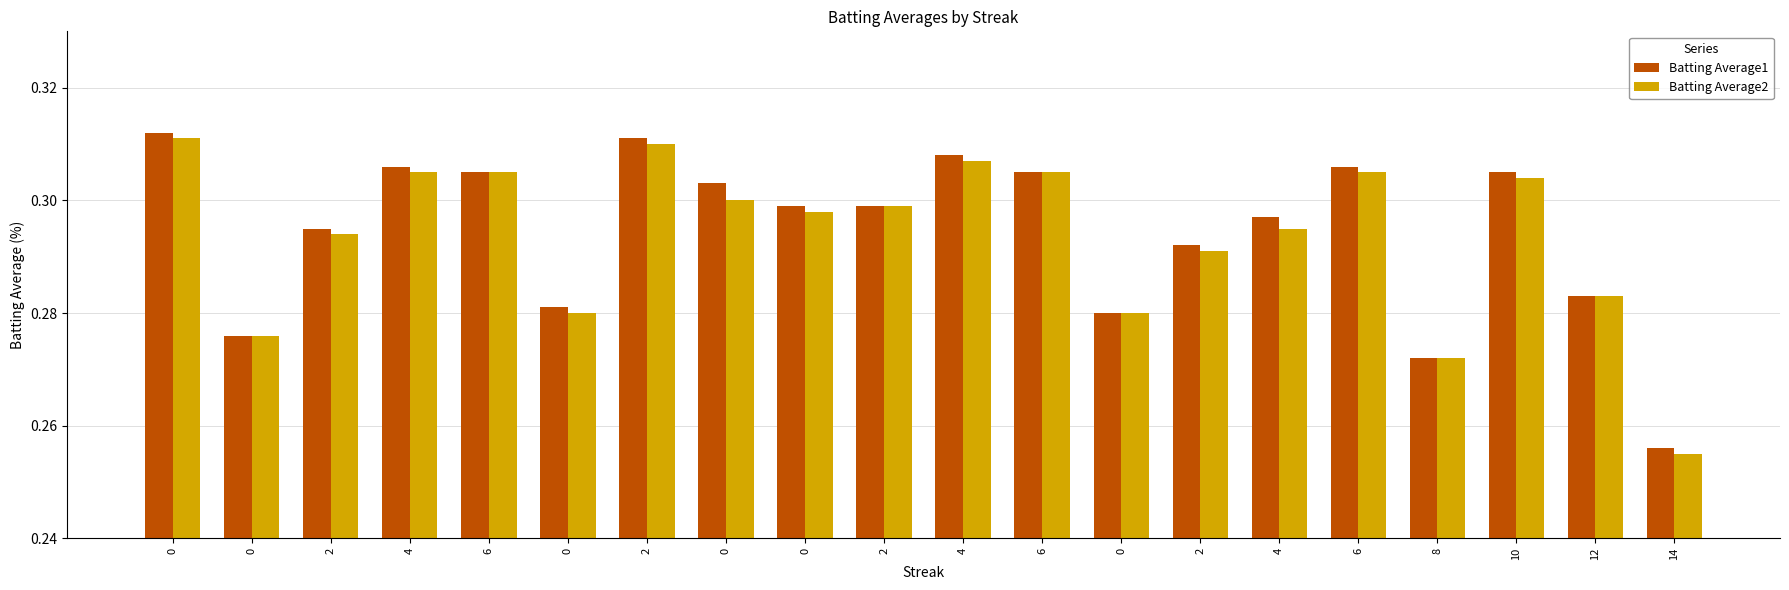

At which category does the chart reach its minimum across all series?

14